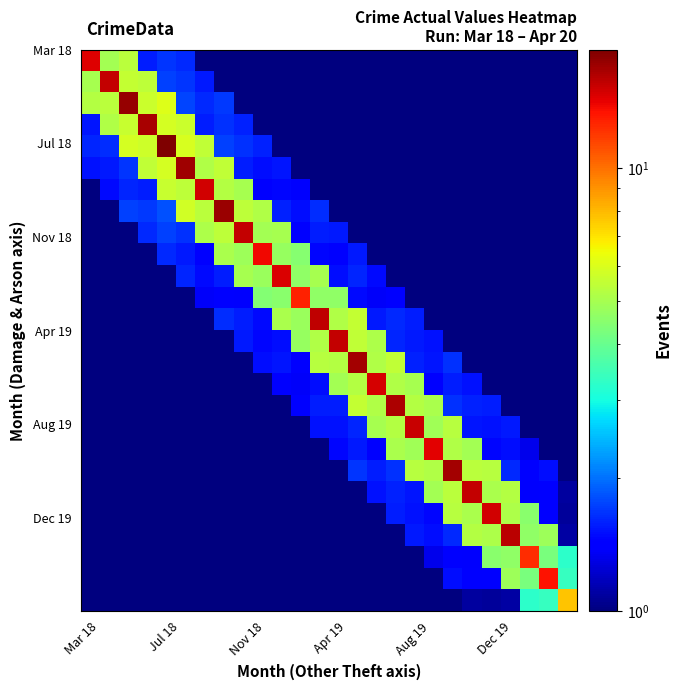

How many categories are shown in the chart?

26